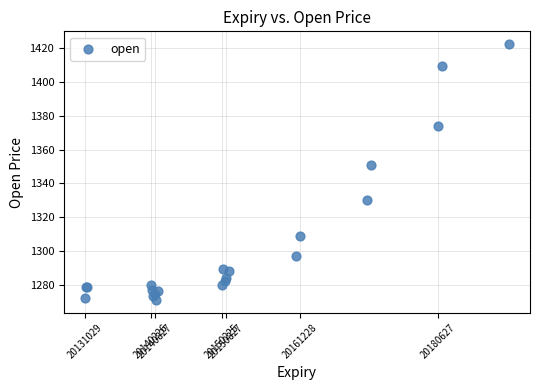

What Y value in the scatter plot is closest to 1346?

1350.7